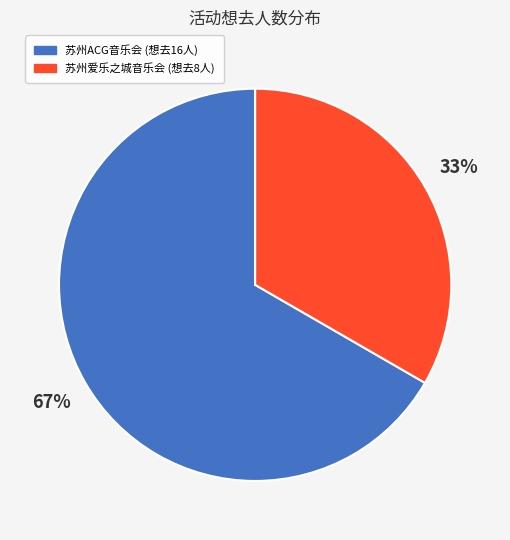

How many segments does this pie chart have?

2